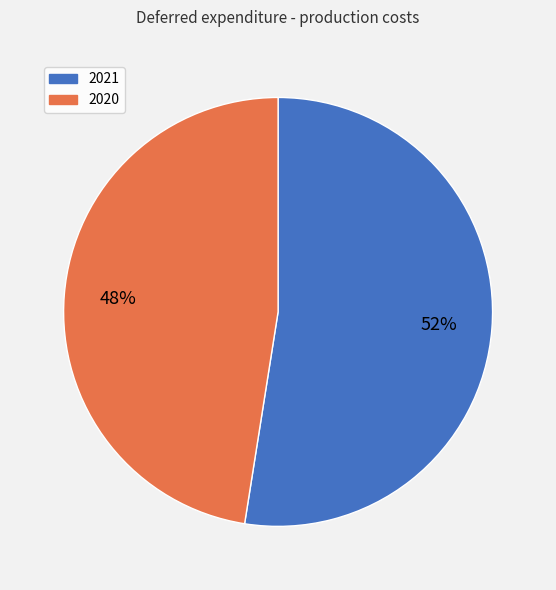

Which slice represents more than half of the pie?

2021